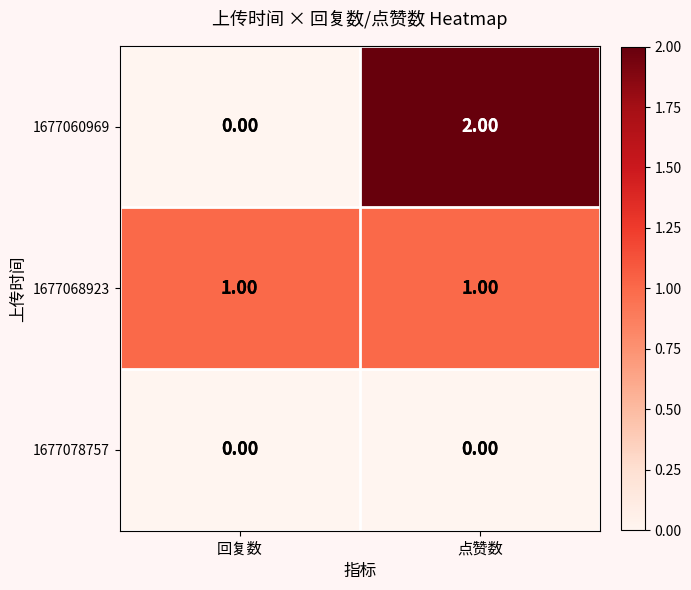

At which category is the sum across all series the highest?

点赞数